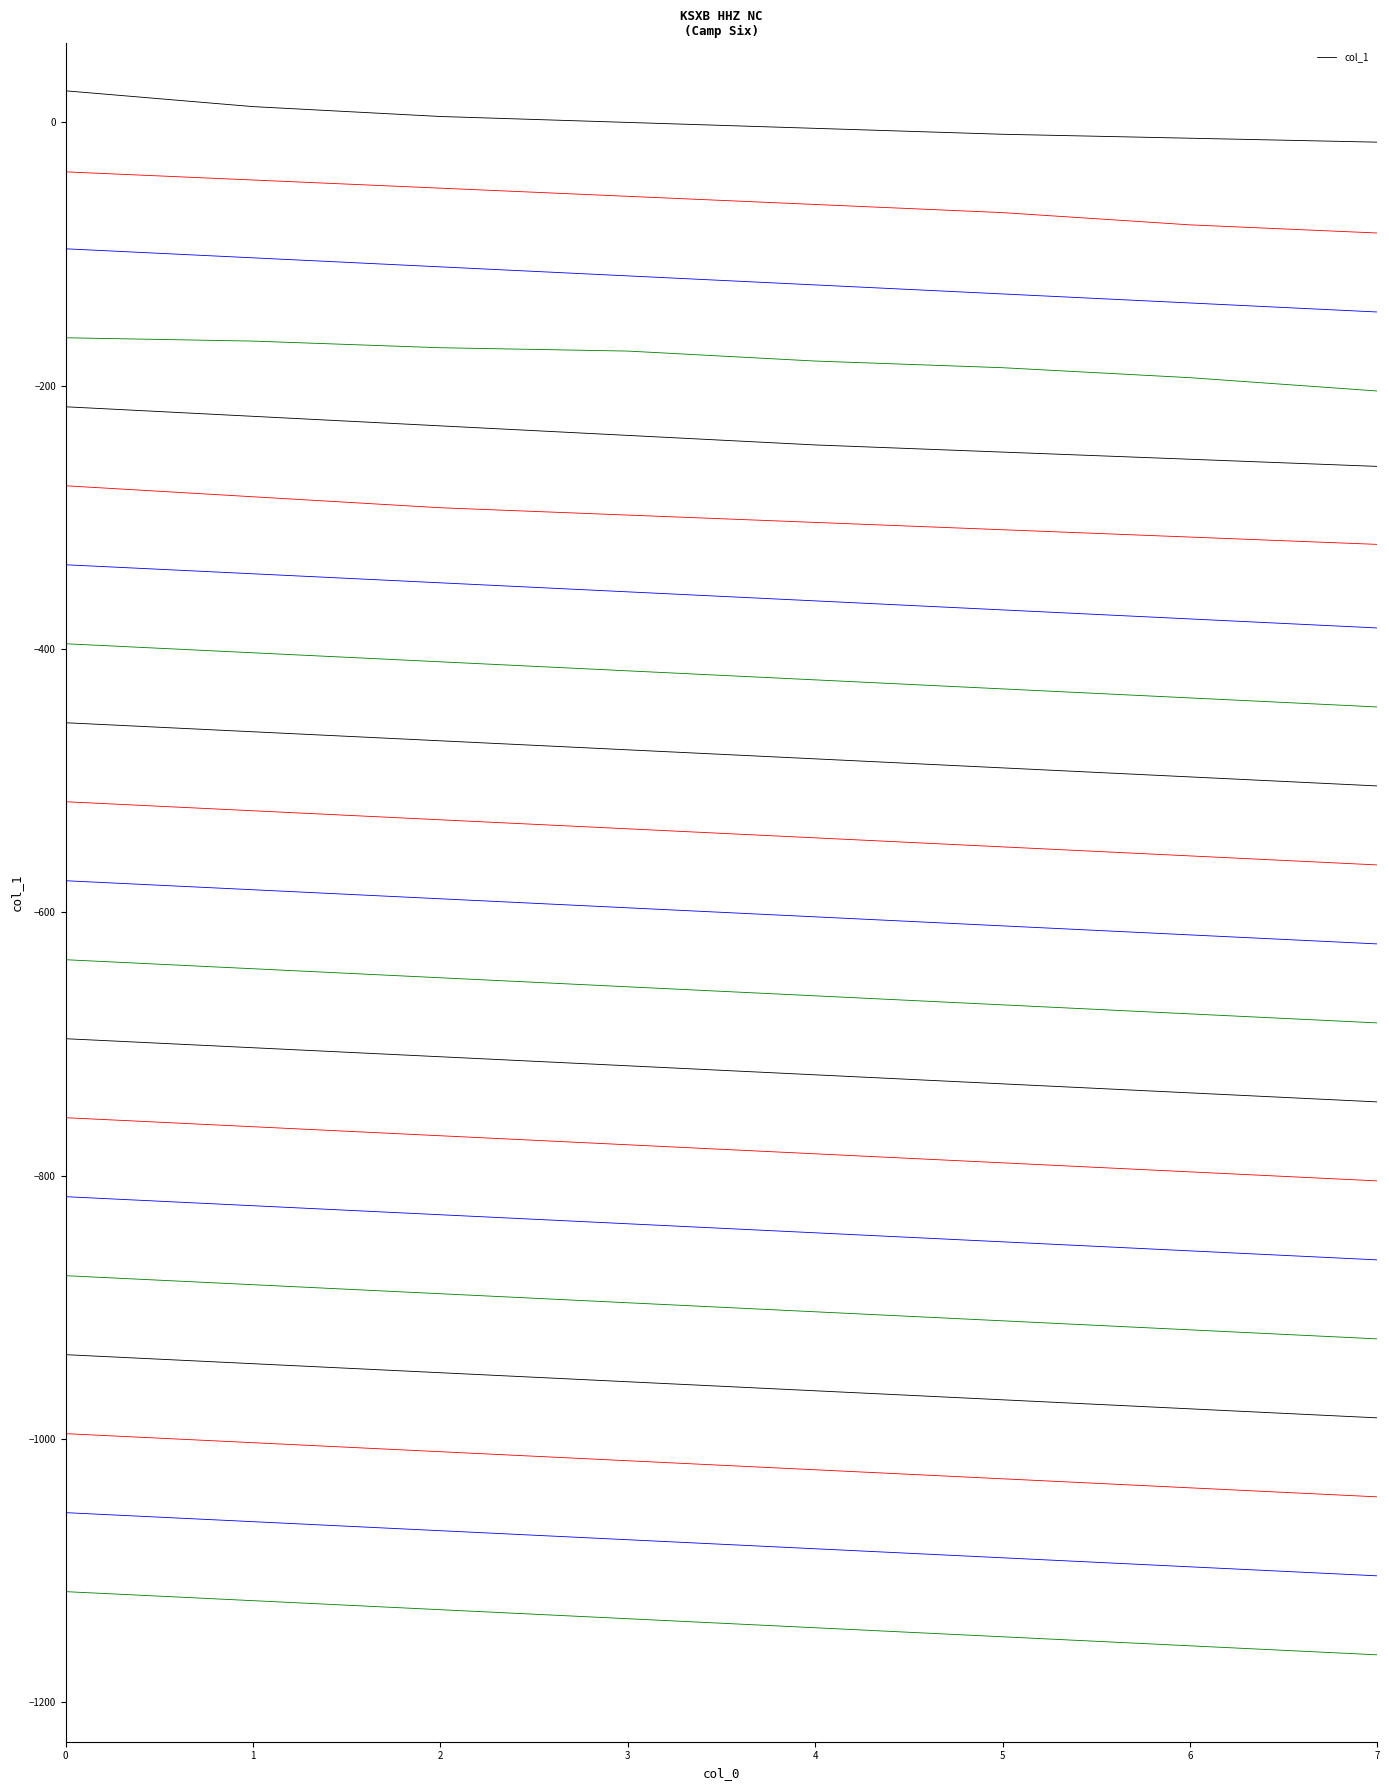

What is the maximum value shown in the chart?

24.0